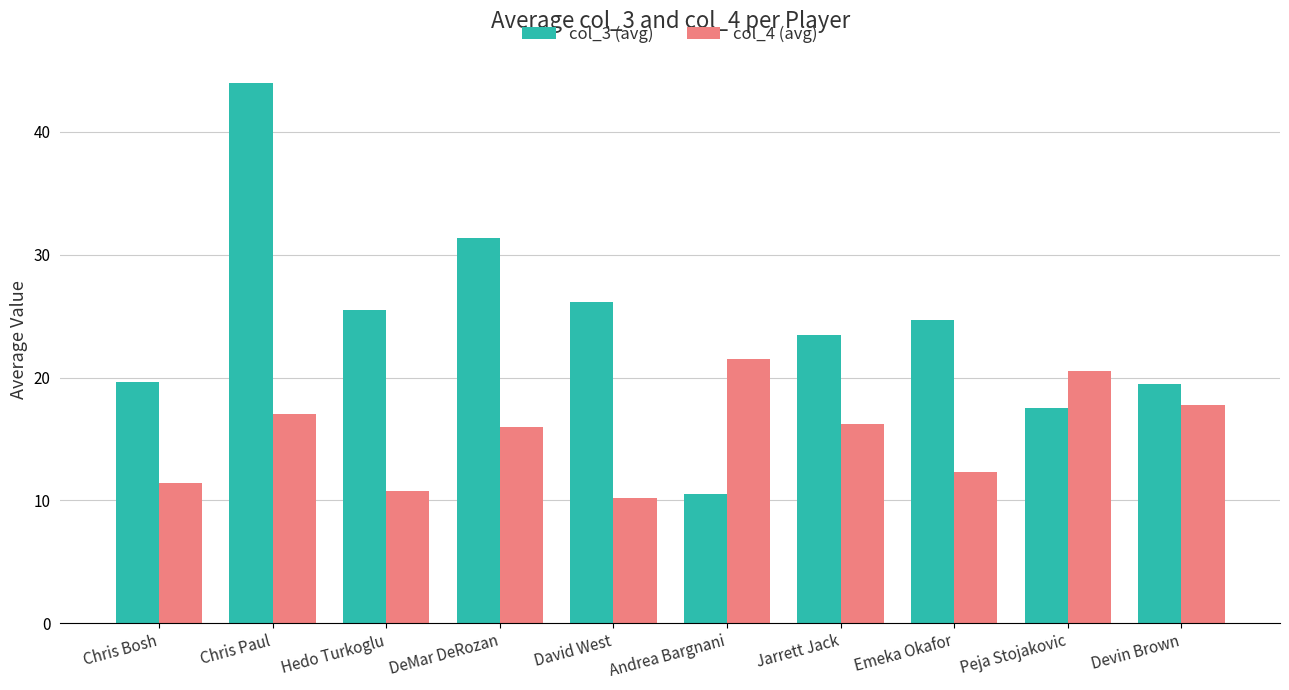

At Hedo Turkoglu, list the series in order from smallest to largest.

col_4 (avg), col_3 (avg)